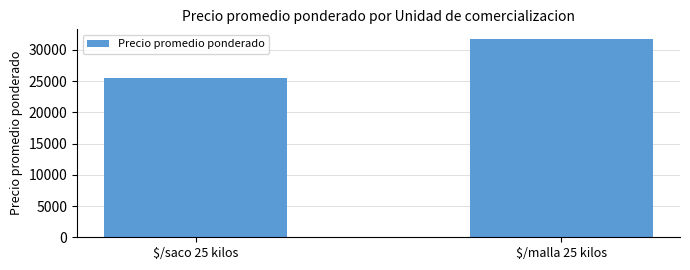

What is the label of the 2nd bar from the left?

$/malla 25 kilos